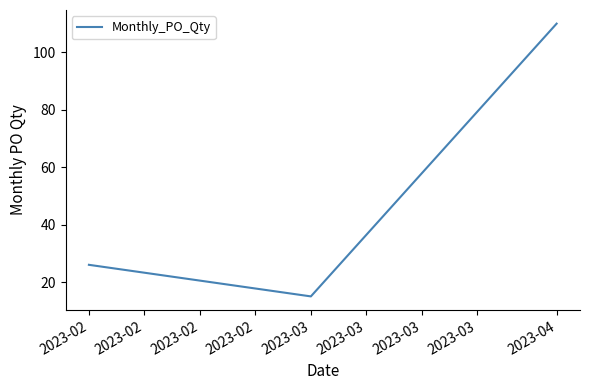

How many values are between 15 and 110?

3